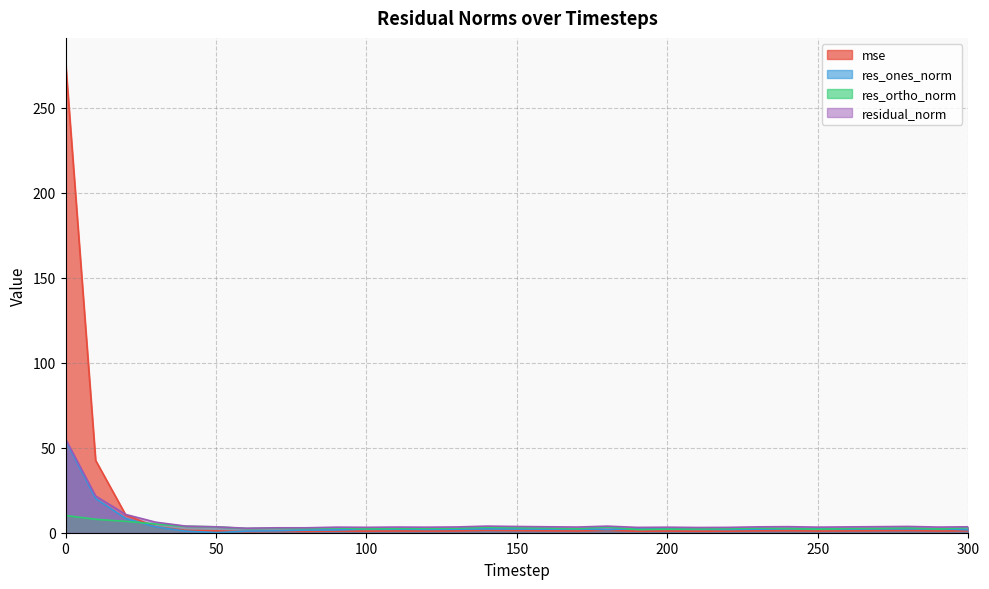

Is it true that mse equals 3.5 at 30?

True